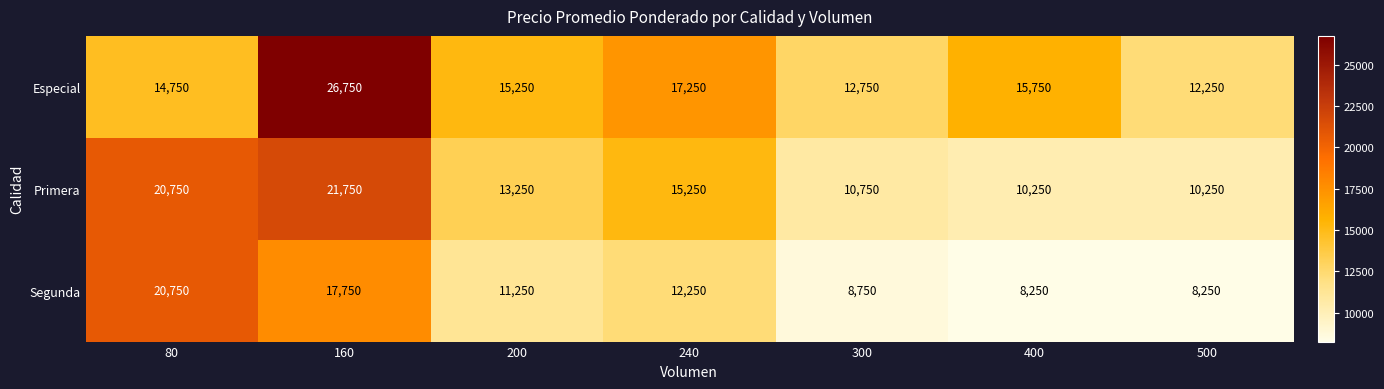

How many data points does each series have?

7